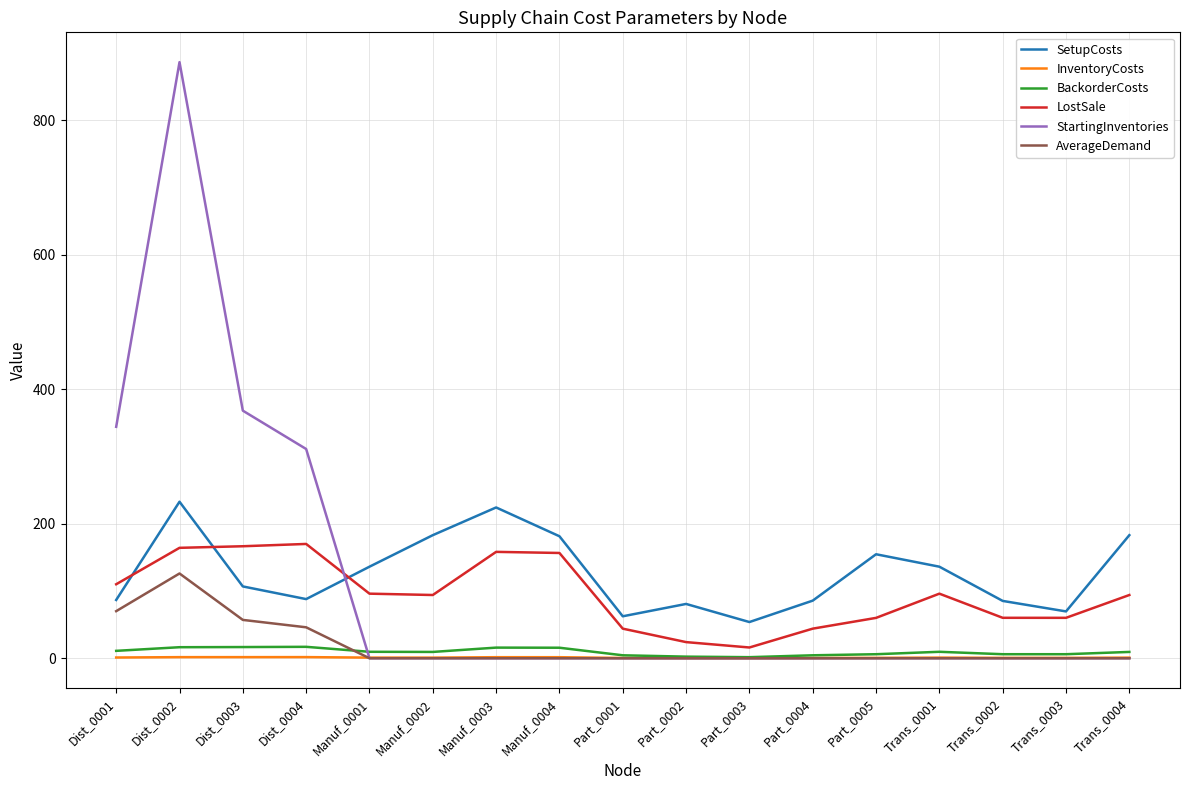

What position from the right is Trans_0002?

3